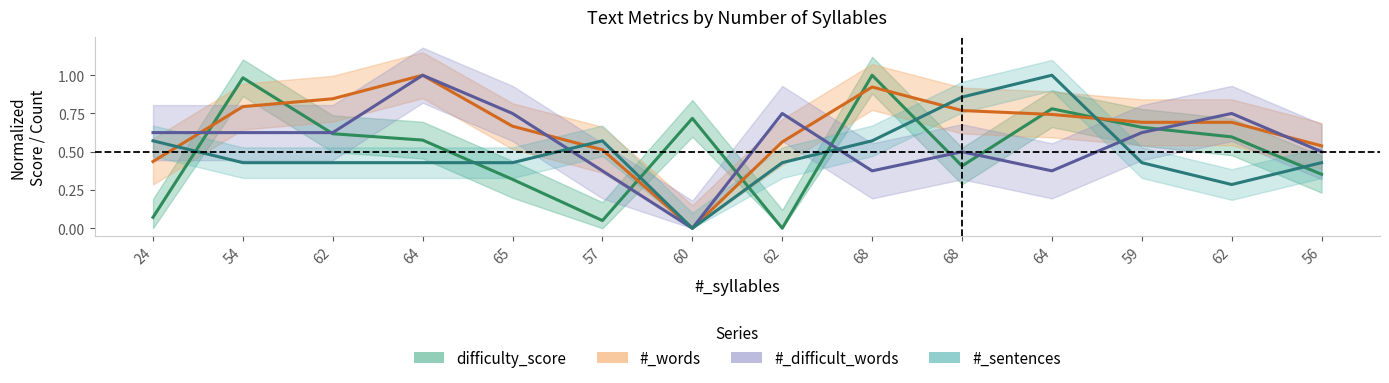

The value of #_difficult_words at 65 is 0.5. True or false?

False